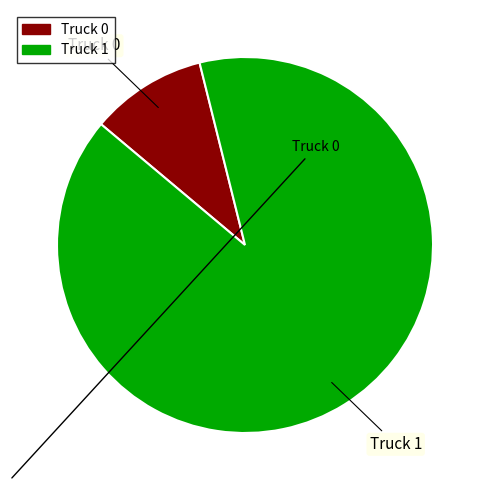

Approximately how many times larger is the value at Truck 1 compared to Truck 0?

9.0